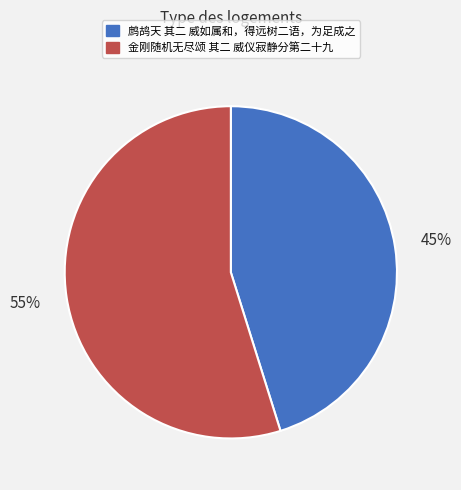

What percentage is the 鹧鸪天 其二 威如属和，得远树二语，为足成之 slice, to the nearest percent?

45%